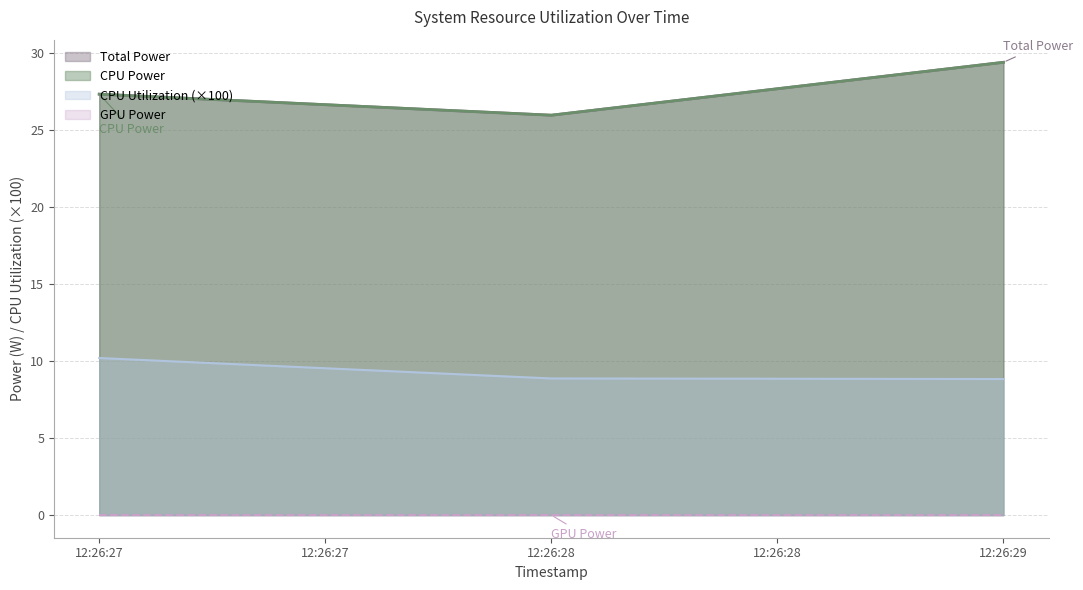

How many categories are shown in the chart?

3